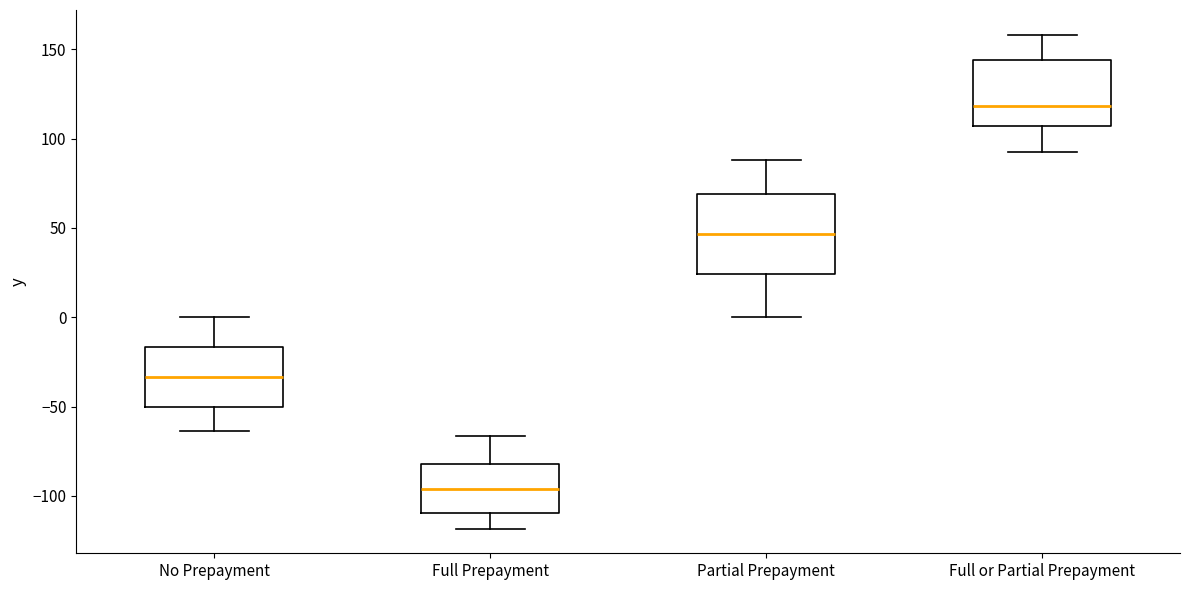

Reading left to right, transcribe this box plot: for each box, give where its median line is, the range the box spans, and where its two whiskers end, as read against the y-axis. The values are not printed on the chart, so give them approximately, as read against the axis.

No Prepayment: median -35, box -50 to -15, whiskers -65 to 0
Full Prepayment: median -95, box -110 to -80, whiskers -120 to -65
Partial Prepayment: median 45, box 25 to 70, whiskers 0 to 90
Full or Partial Prepayment: median 120, box 105 to 145, whiskers 90 to 160